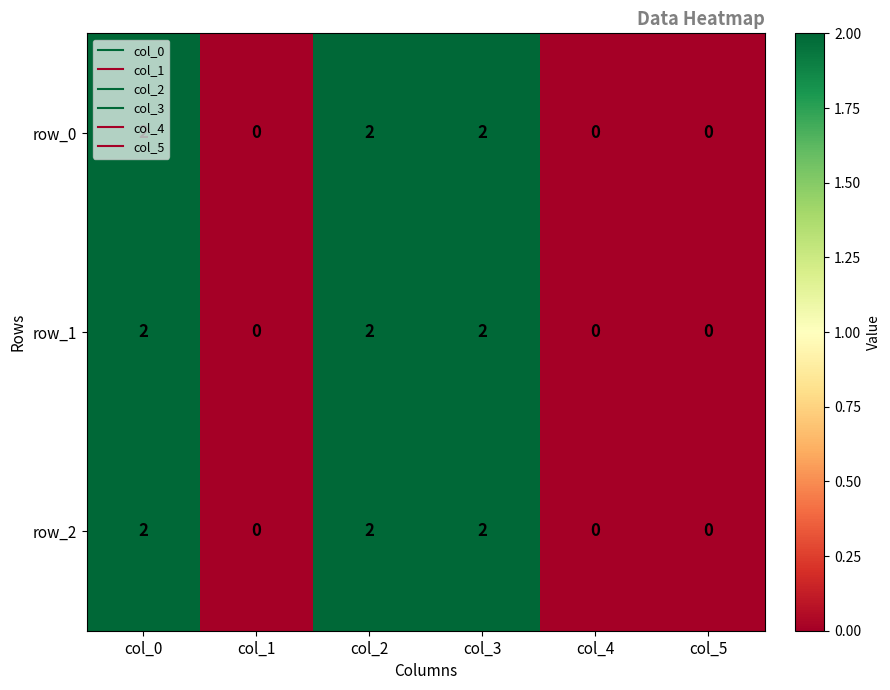

What is the difference between the second highest and minimum values in the row_1 series?

2